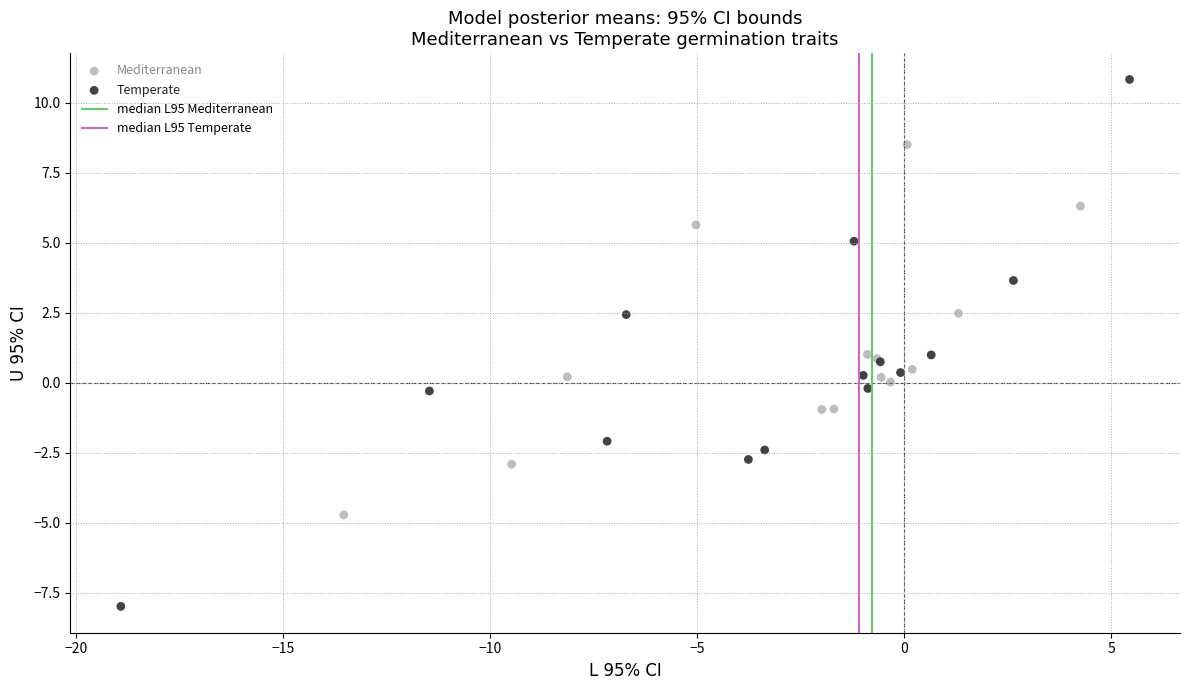

Which series reaches the maximum Y coordinate?

Temperate